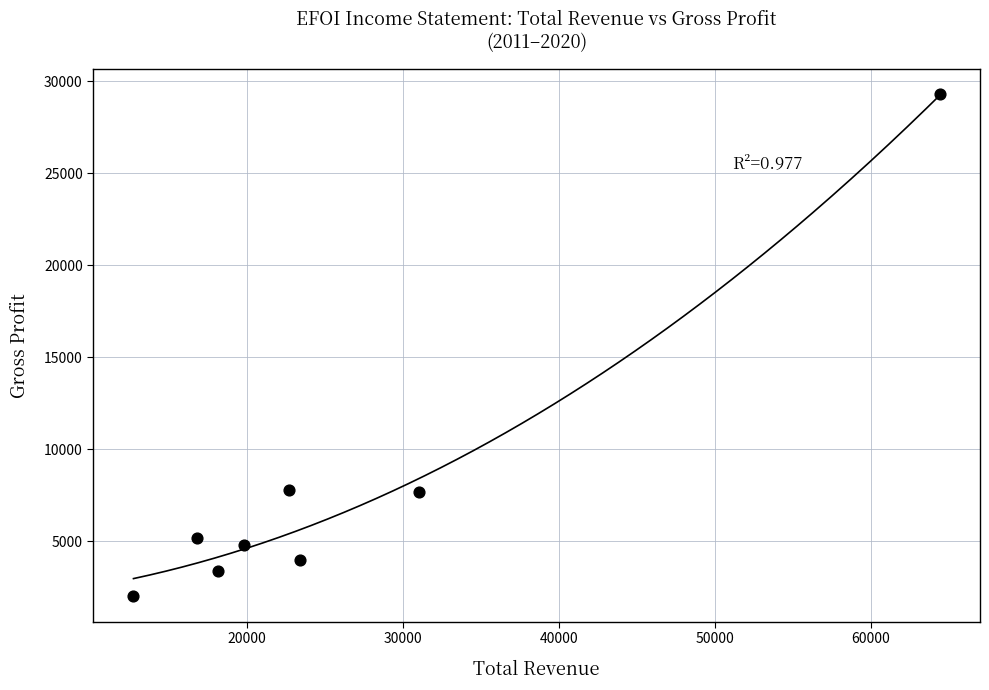

What is the range of X values (max minus min)?

51700